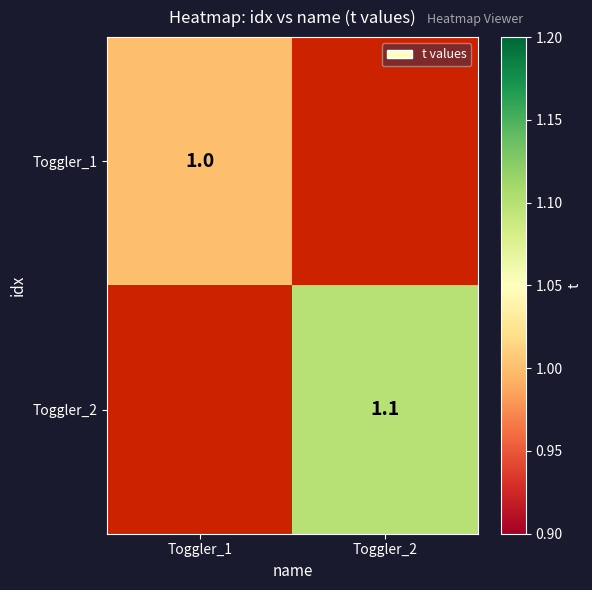

Is it true that Toggler_2 equals 0.4 at Toggler_2?

False